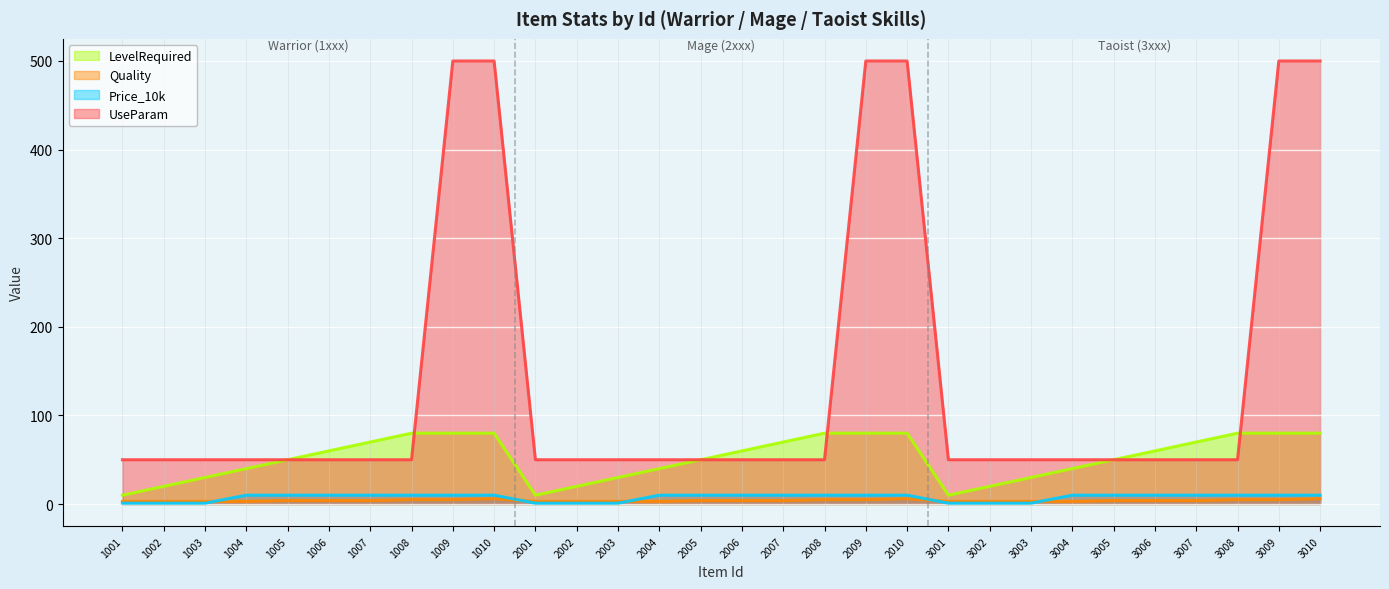

Which category has the lowest value in the LevelRequired series?

1001